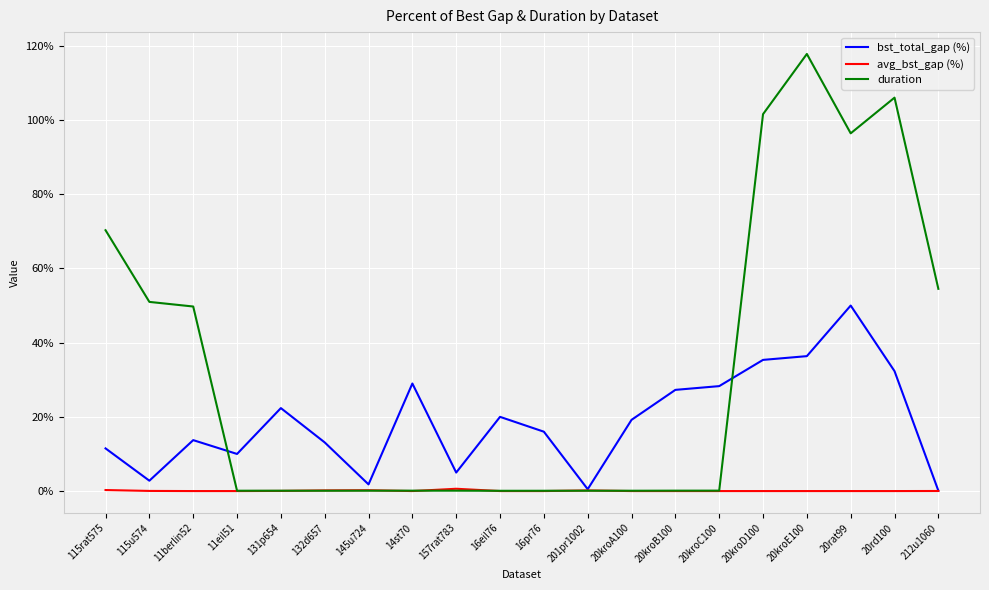

What is the spread (max minus min) of values at 20rat99?

96.4